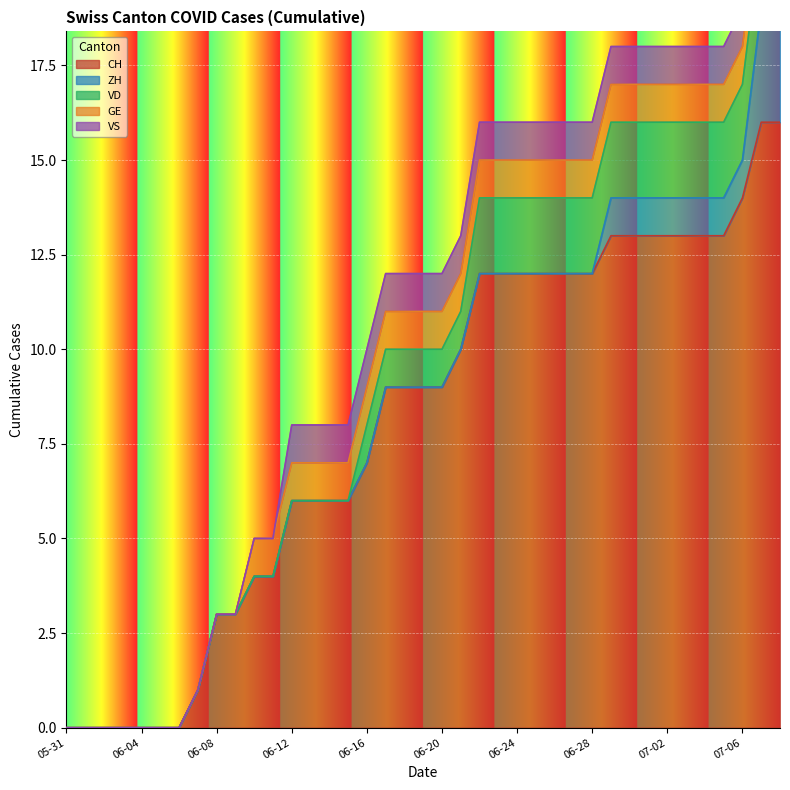

What are all the series names shown in the legend?

CH, ZH, VD, GE, VS